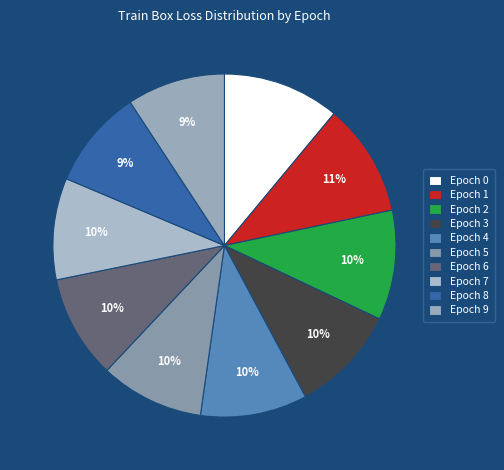

How many slices are in this pie chart?

10